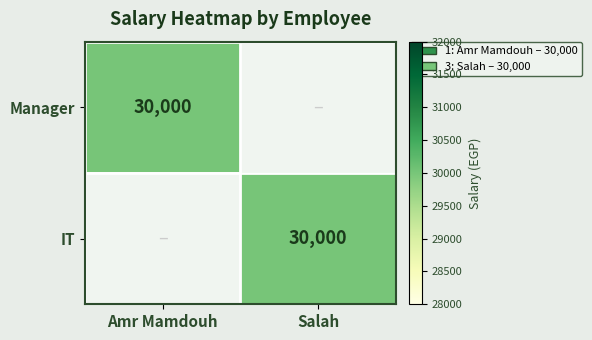

The IT series shows 30000 at Salah. True or false?

True